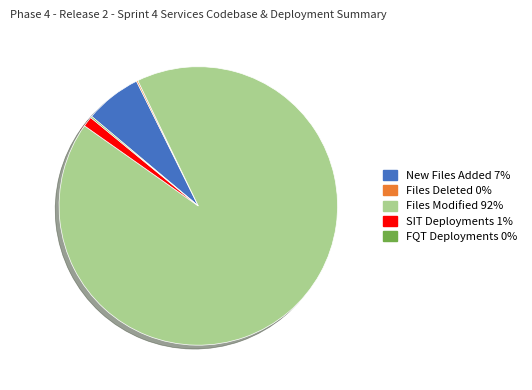

Does any single category account for the majority?

Yes